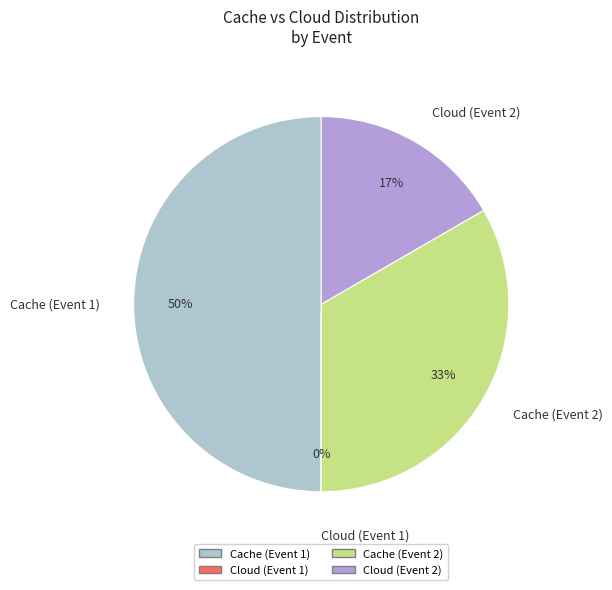

To the nearest percent, what is the difference between the largest and smallest slice percentages?

50%